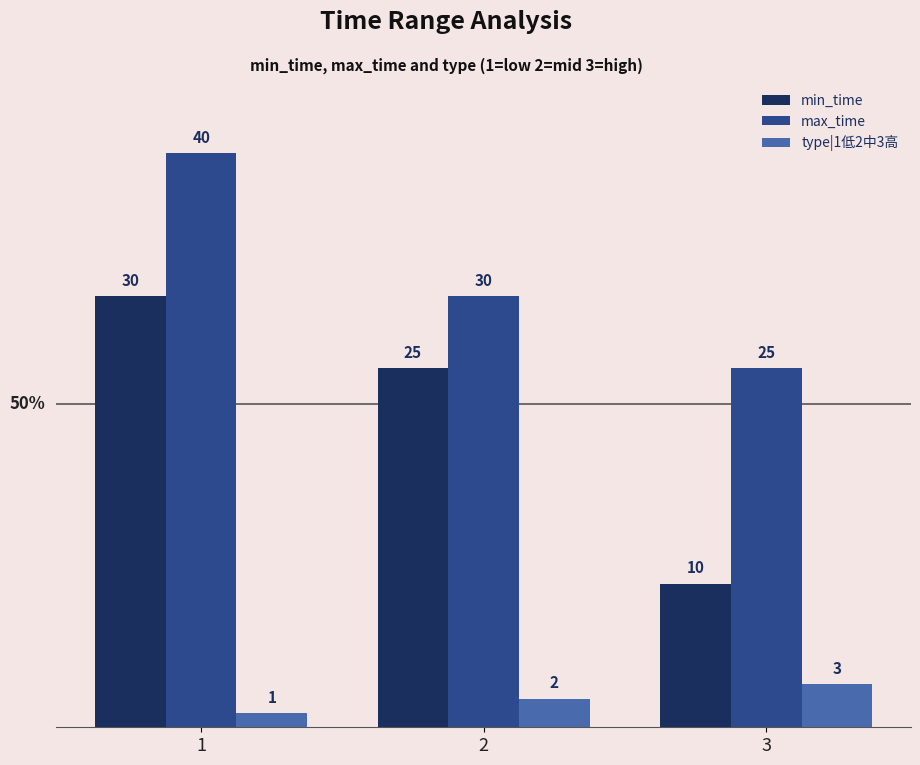

Rank the categories by type|1低2中3高 value from highest to lowest.

3, 2, 1